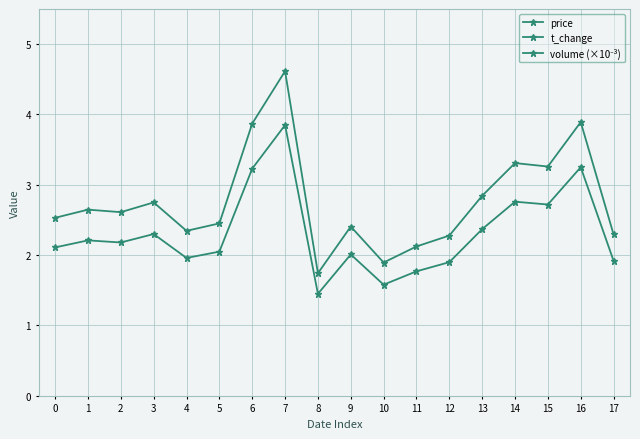

The value of volume (×10⁻³) at 11 is 2.1. True or false?

True